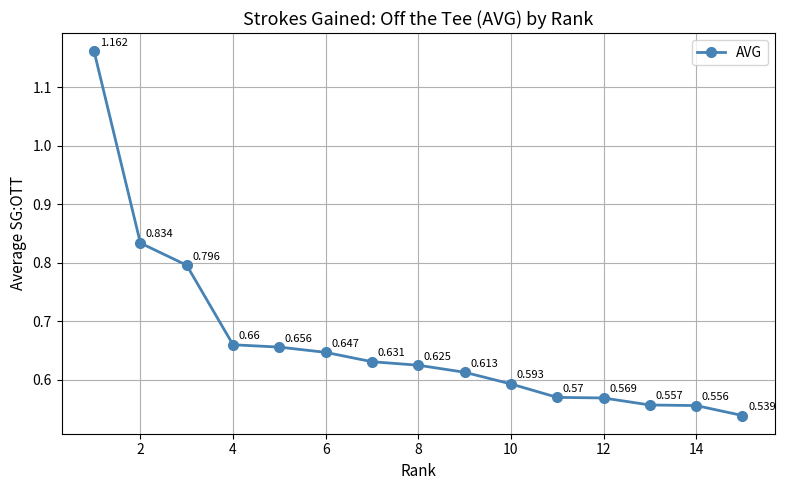

Is this an area chart (filled region under the line)?

No